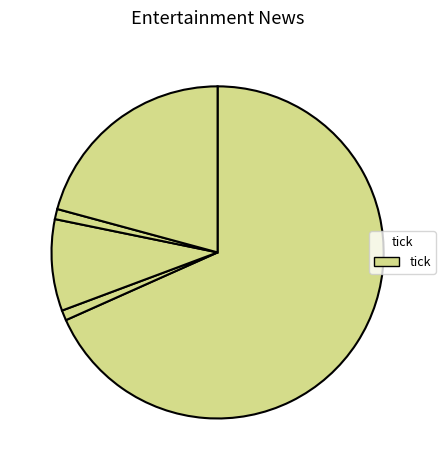

How many slices are in this pie chart?

5